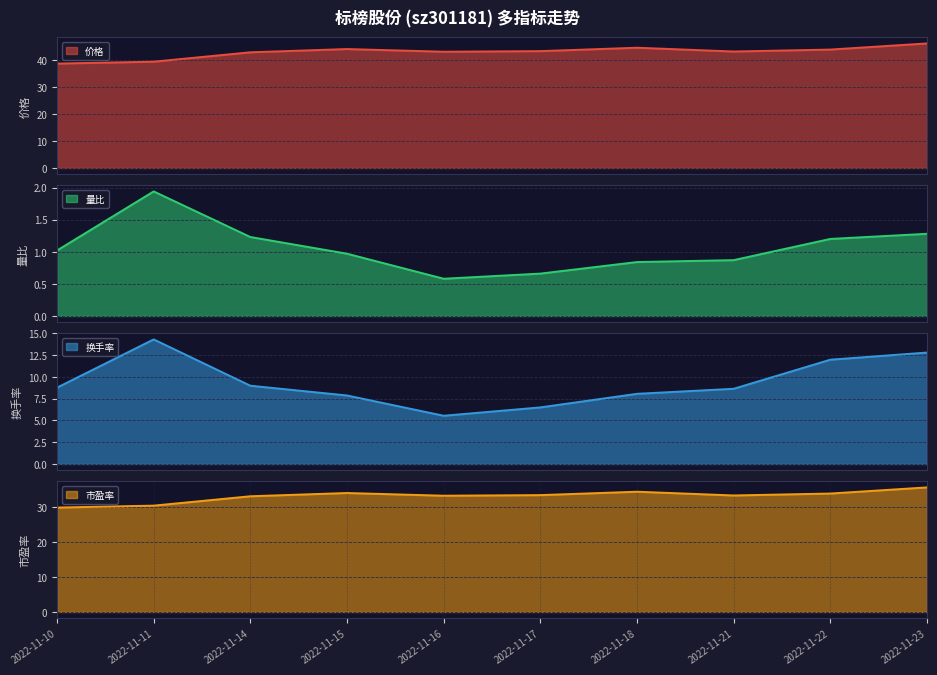

What is the difference between the 换手率 values at 2022-11-22 and 2022-11-14?

3.0